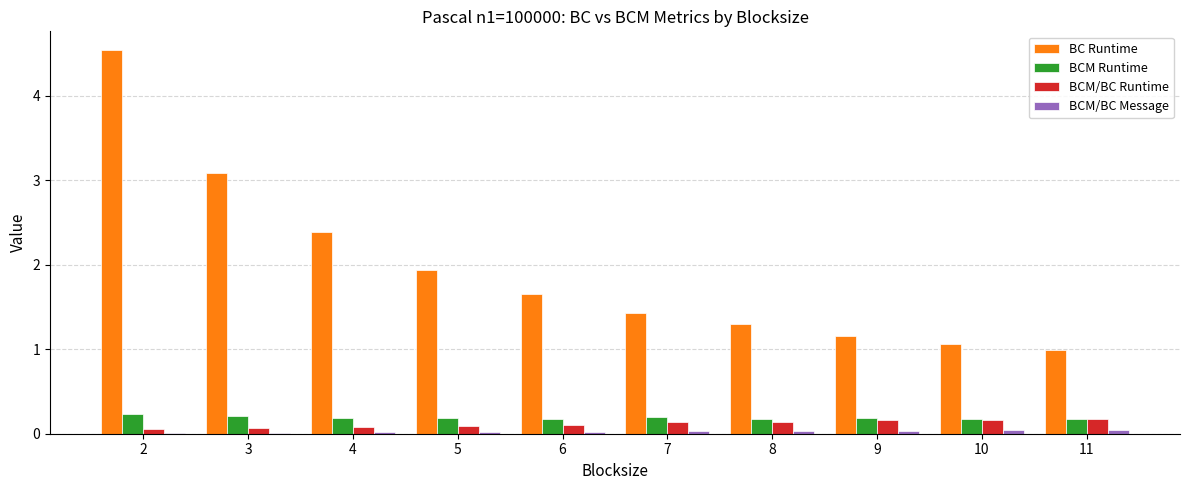

Which series has the largest range (max minus min)?

BC Runtime